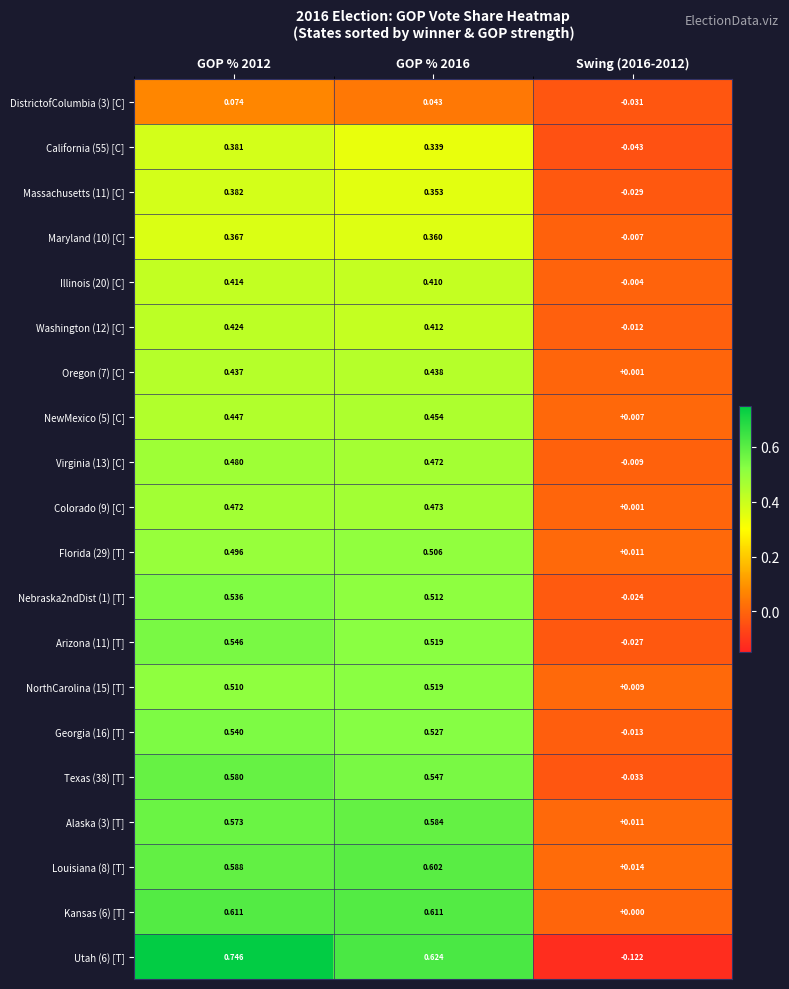

Which series has the largest range (max minus min)?

Utah (6) [T]